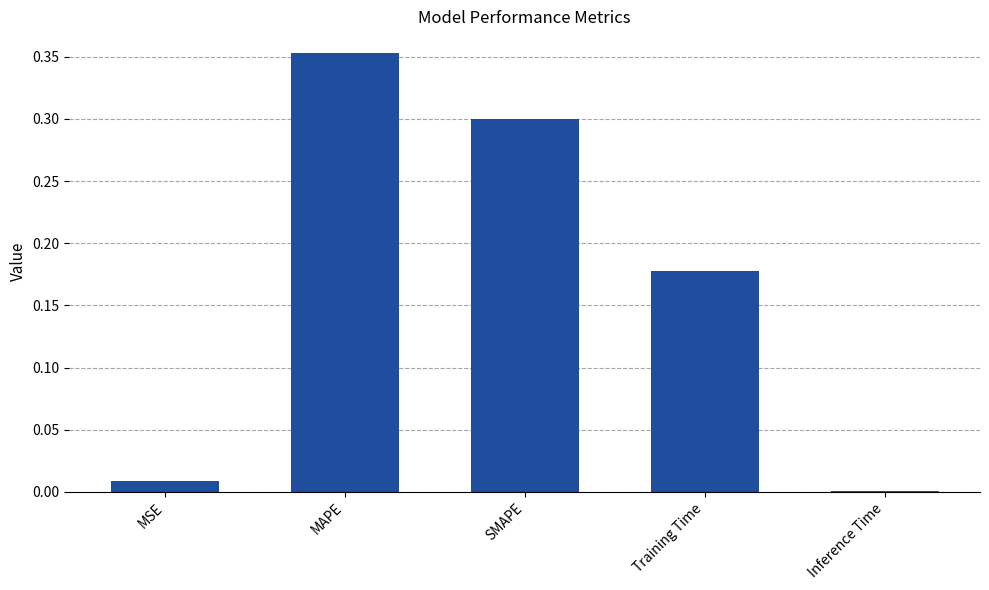

True or false: the data shows 0.3 at SMAPE.

True